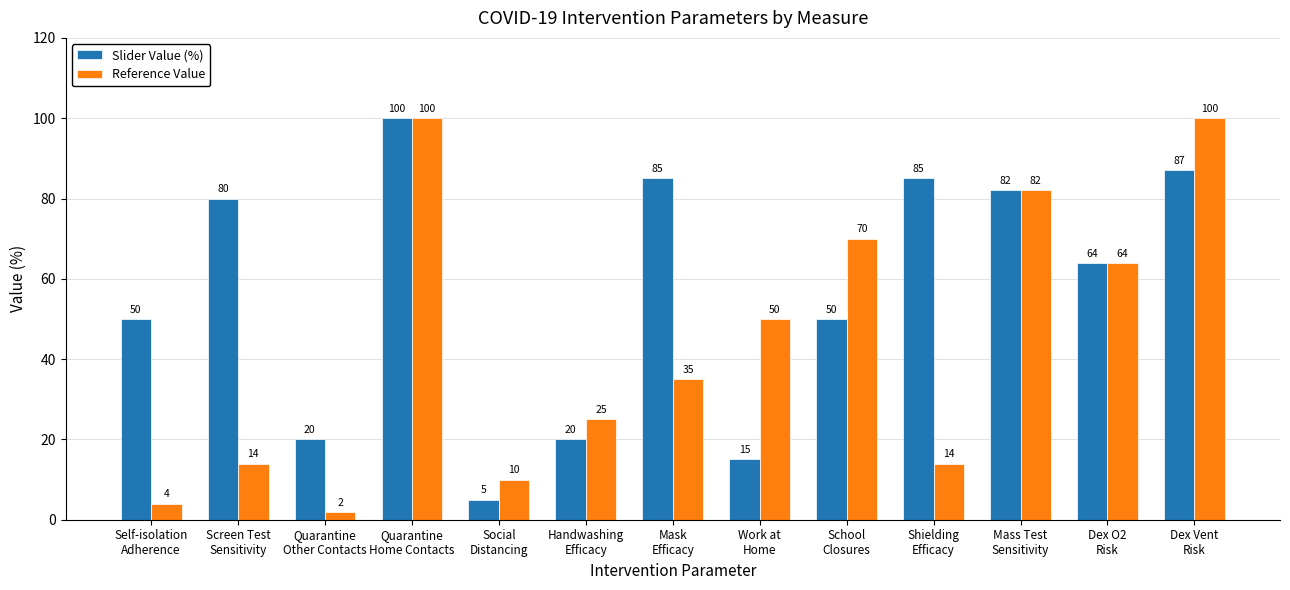

What is the label of the 13th bar from the right?

Self-isolation
Adherence